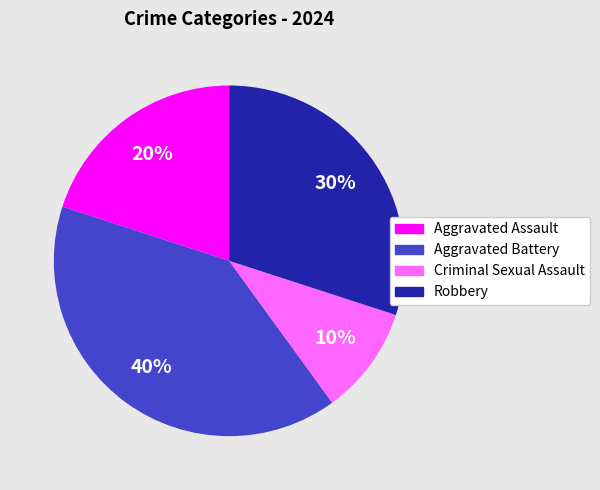

To the nearest percent, what portion does Aggravated Battery represent?

40%